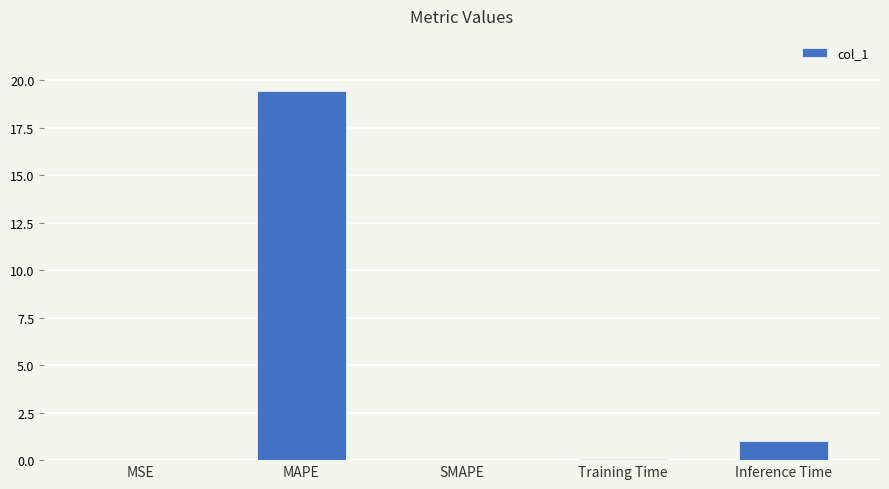

Count the number of data series in this chart.

1